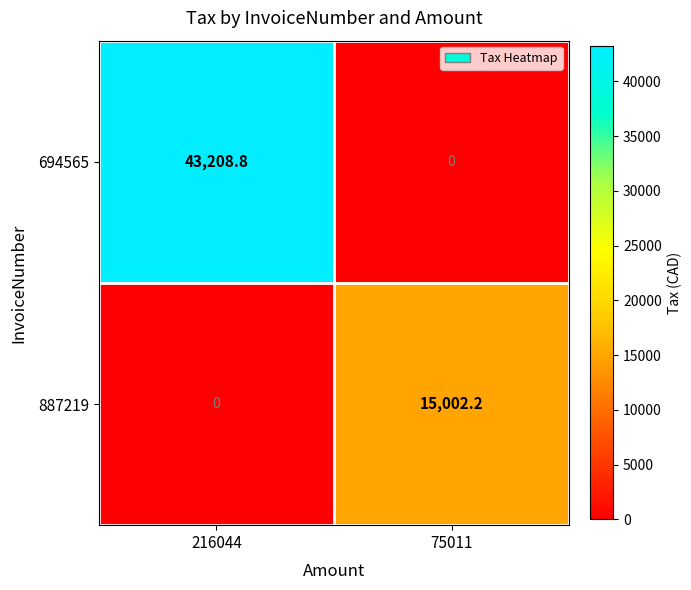

What is the average value of the 887219 series?

7501.1